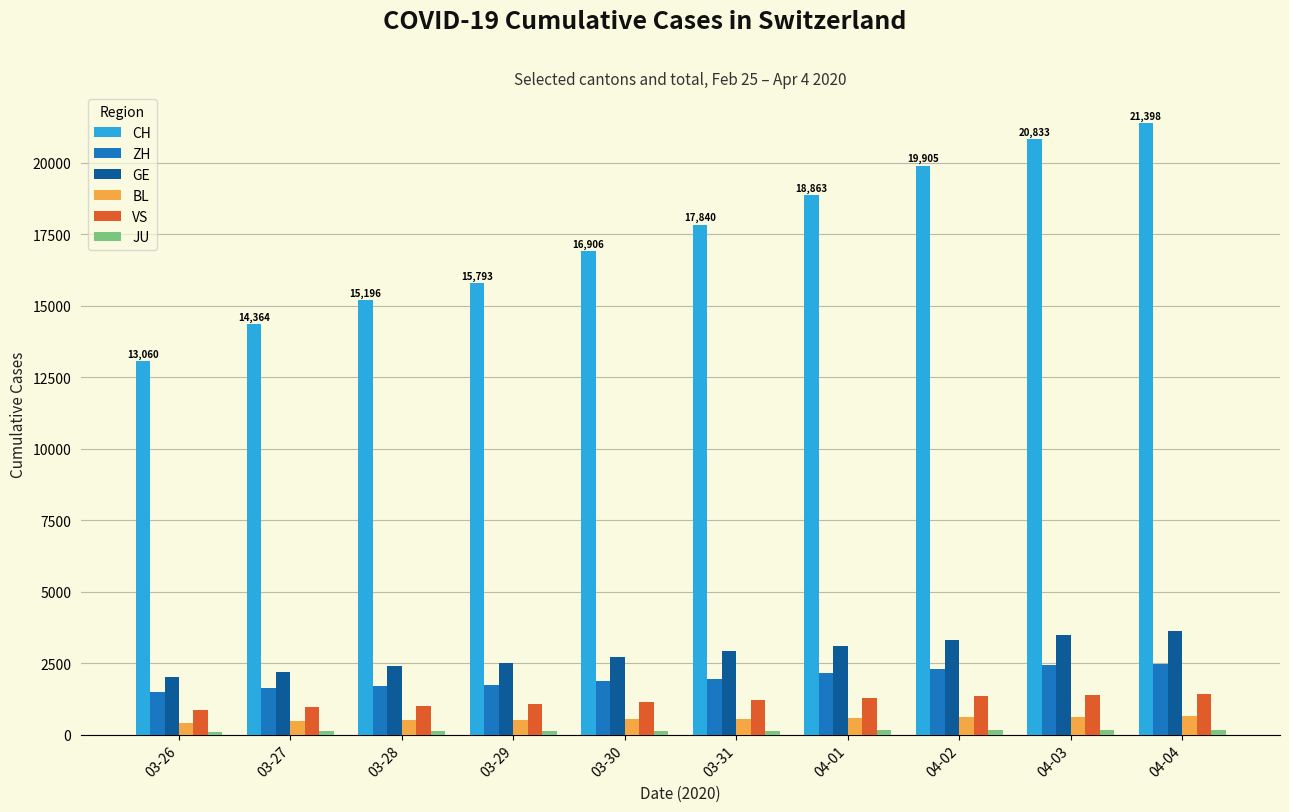

Which category has the highest value in the CH series?

04-04